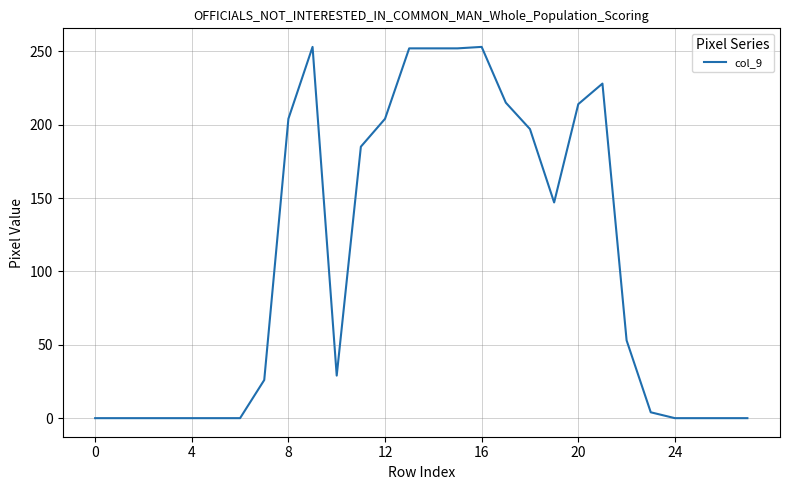

What is the difference between the maximum and minimum values?

253